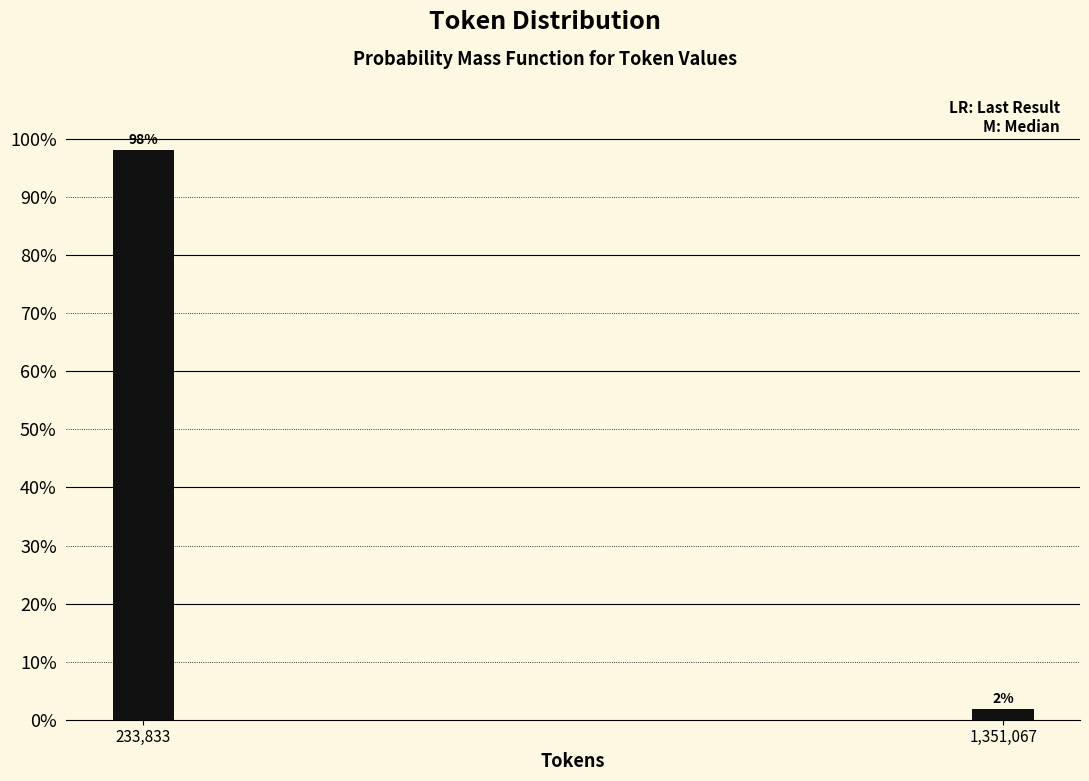

Is it true that the value at 233,833 is 161.7?

False